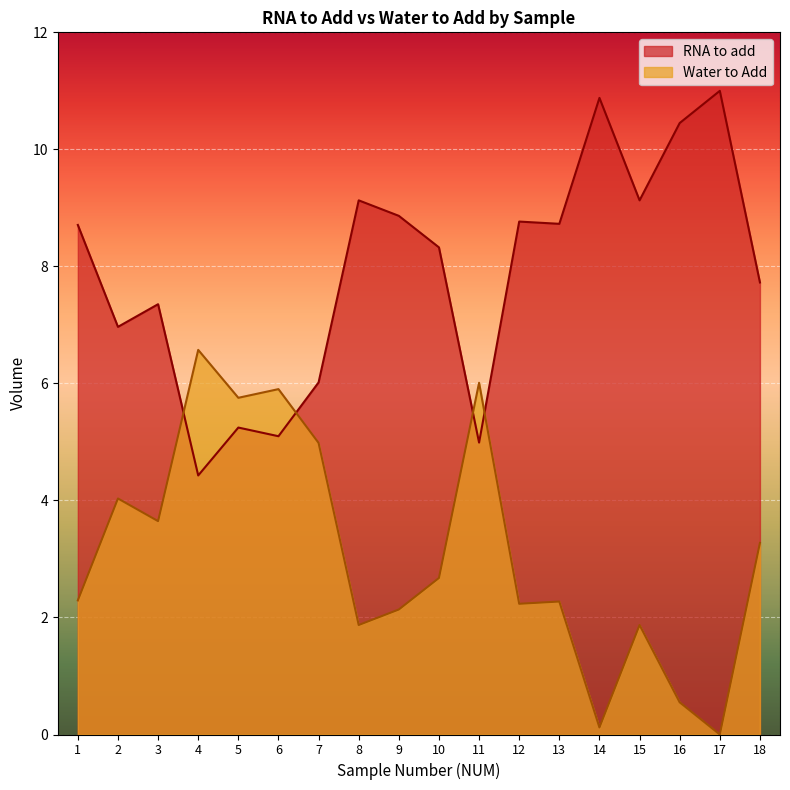

How many interior local peaks does the Water to Add series have?

6